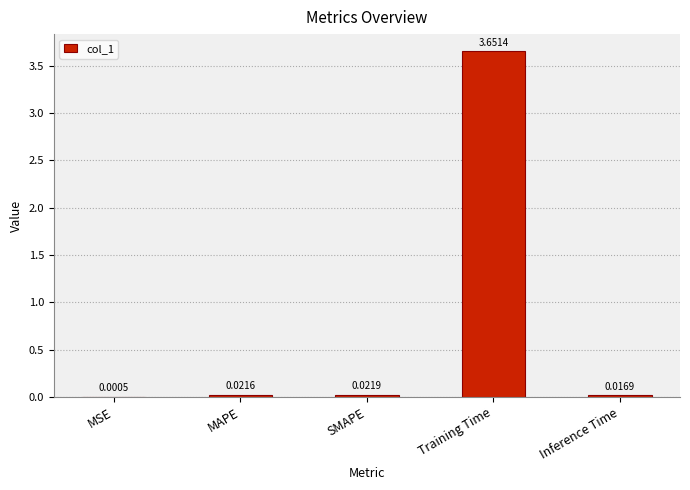

Where is the data nearest to the value 1?

SMAPE